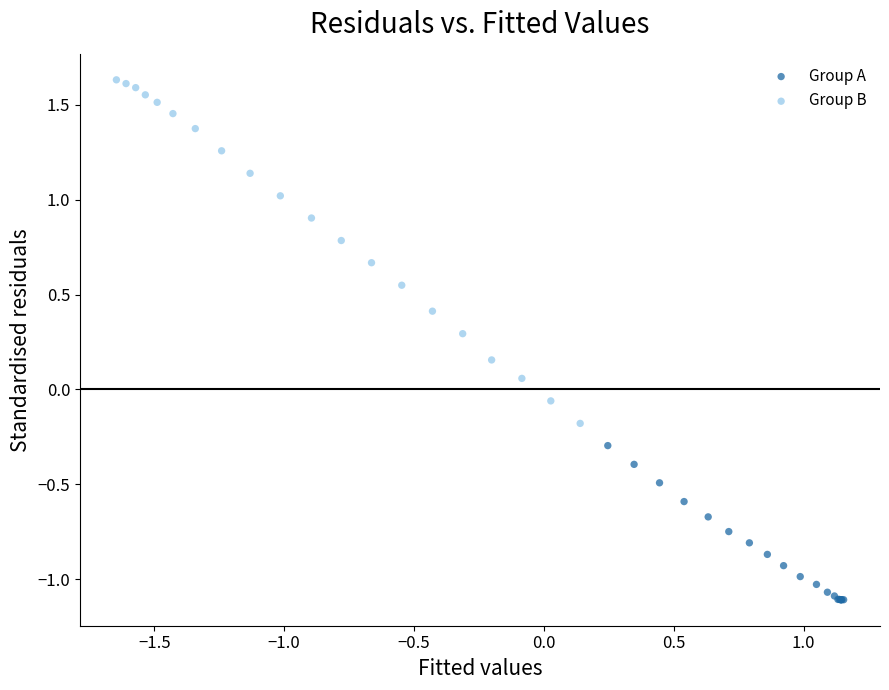

Which series reaches the minimum Y coordinate?

Group A